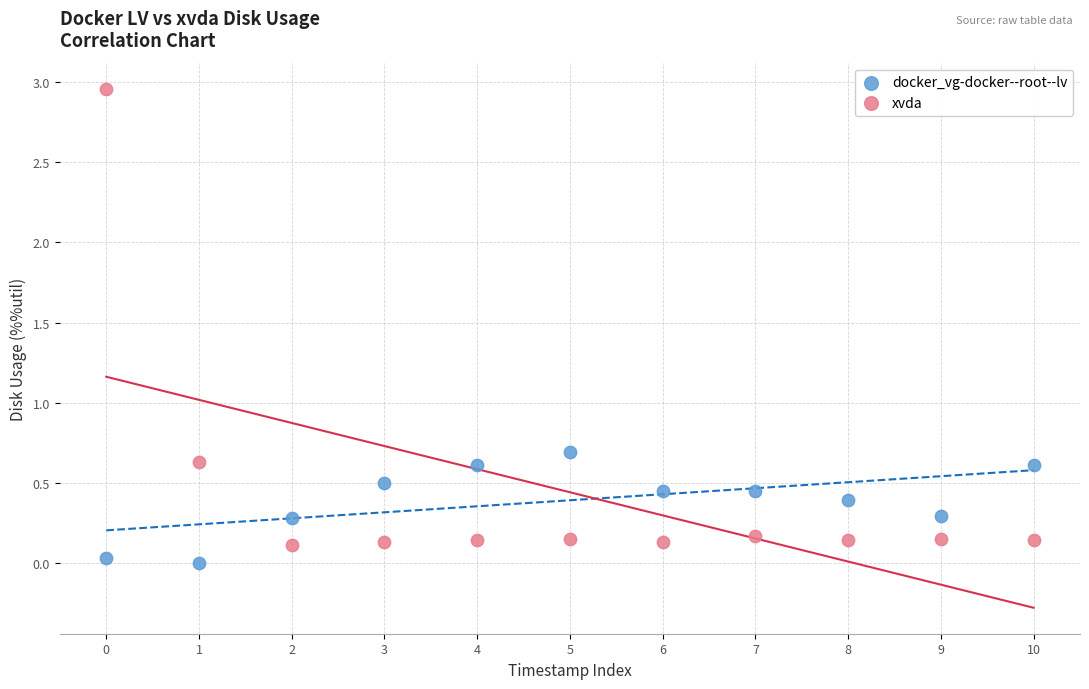

In the xvda series, what Y value is closest to 1?

0.6